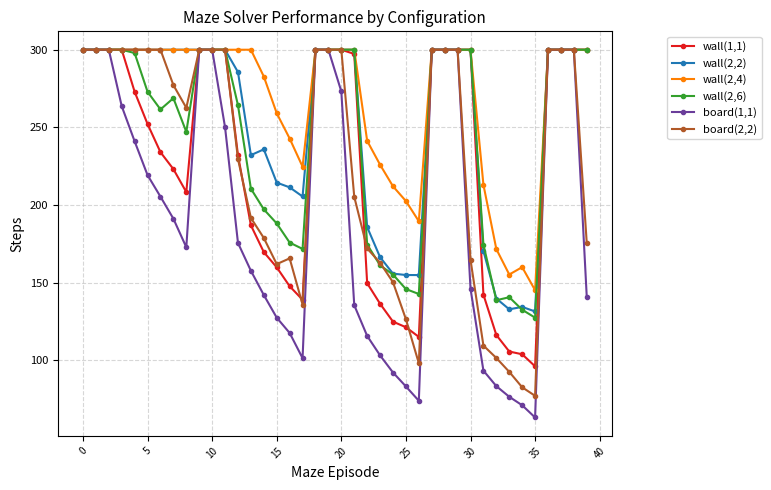

Which series has the largest total across all categories?

wall(2,4)